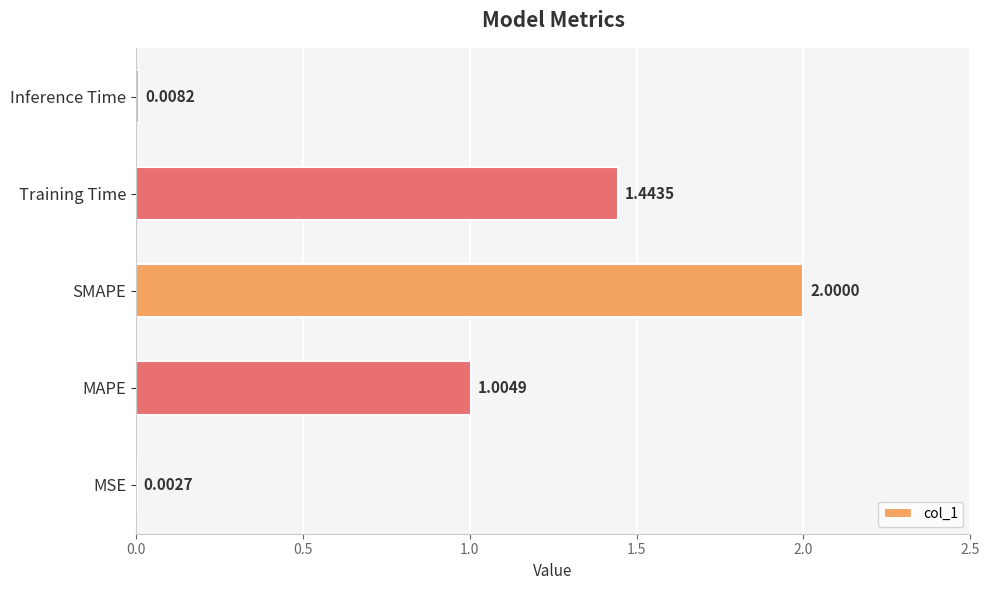

What is the average value?

0.9